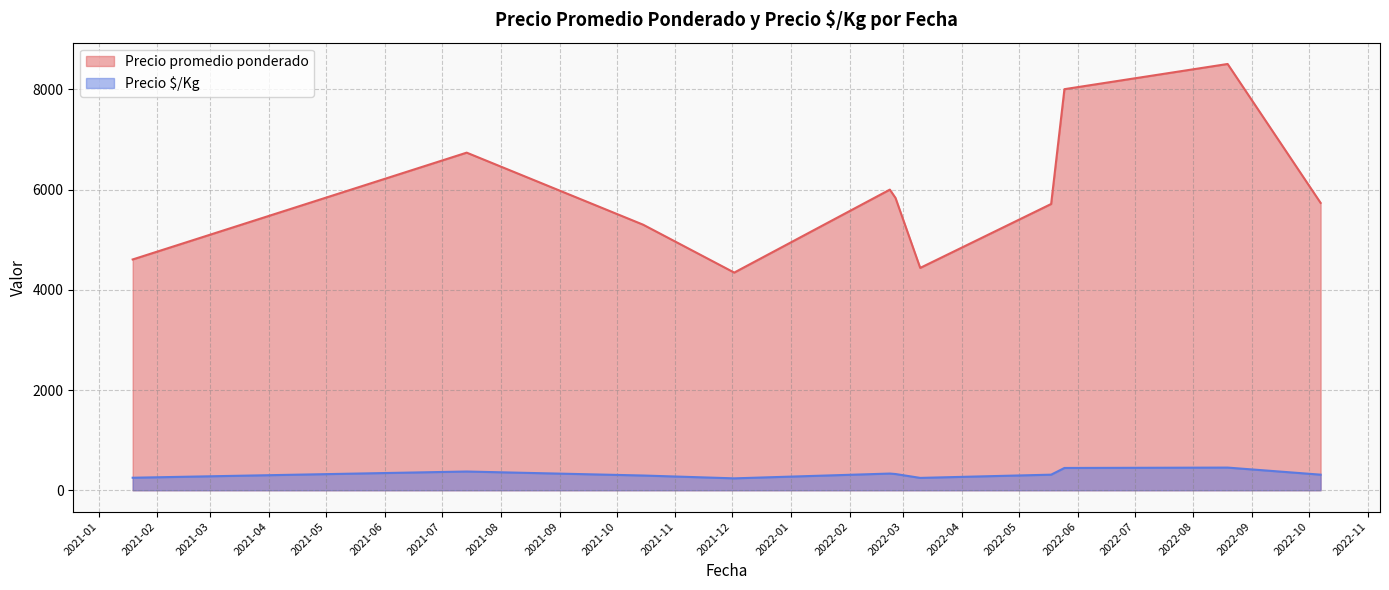

List the series in order of their peak value, highest first.

Precio promedio ponderado, Precio $/Kg